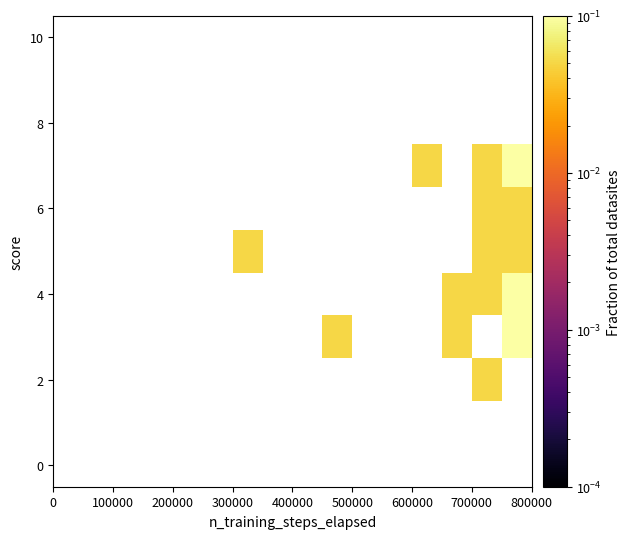

How many categories are shown in the chart?

16